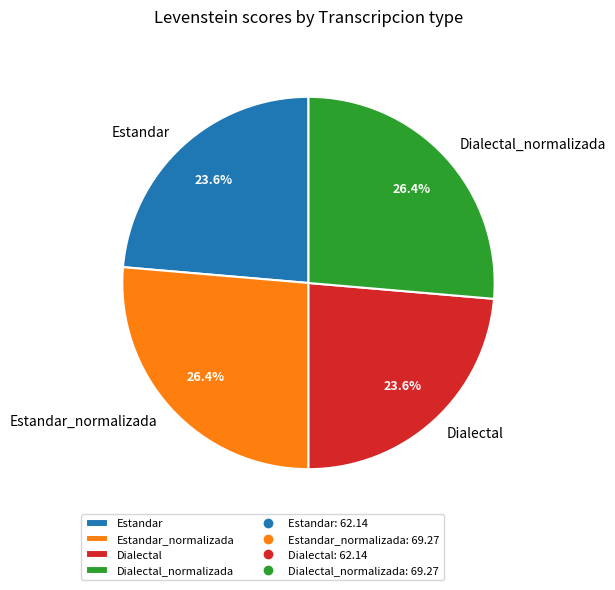

What is the ratio of the value at Estandar_normalizada to the value at Dialectal?

1.1